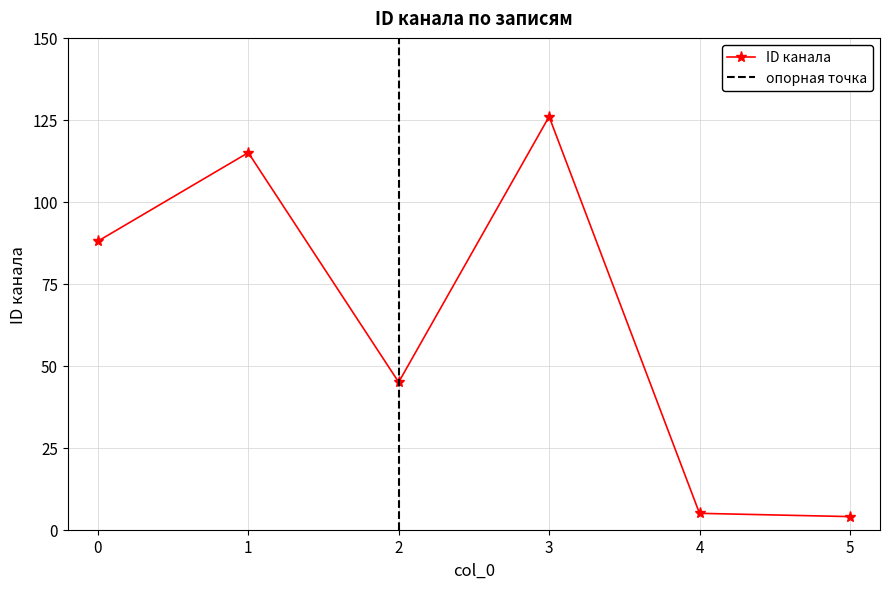

At which category does the chart reach its peak across all series?

3